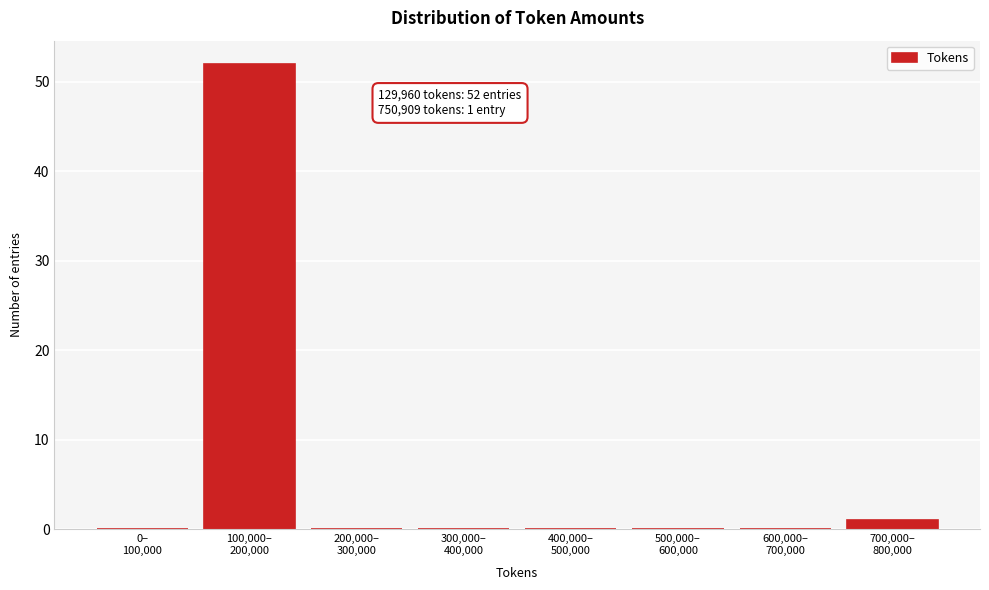

What is the sum of all values?

53